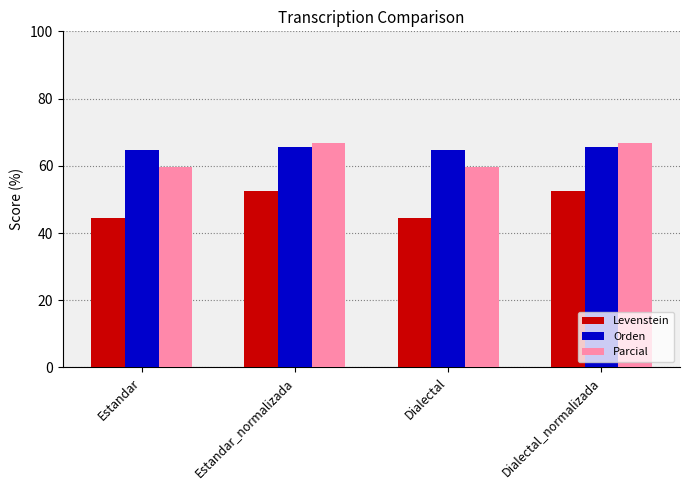

What is the label of the 3rd bar from the left?

Dialectal